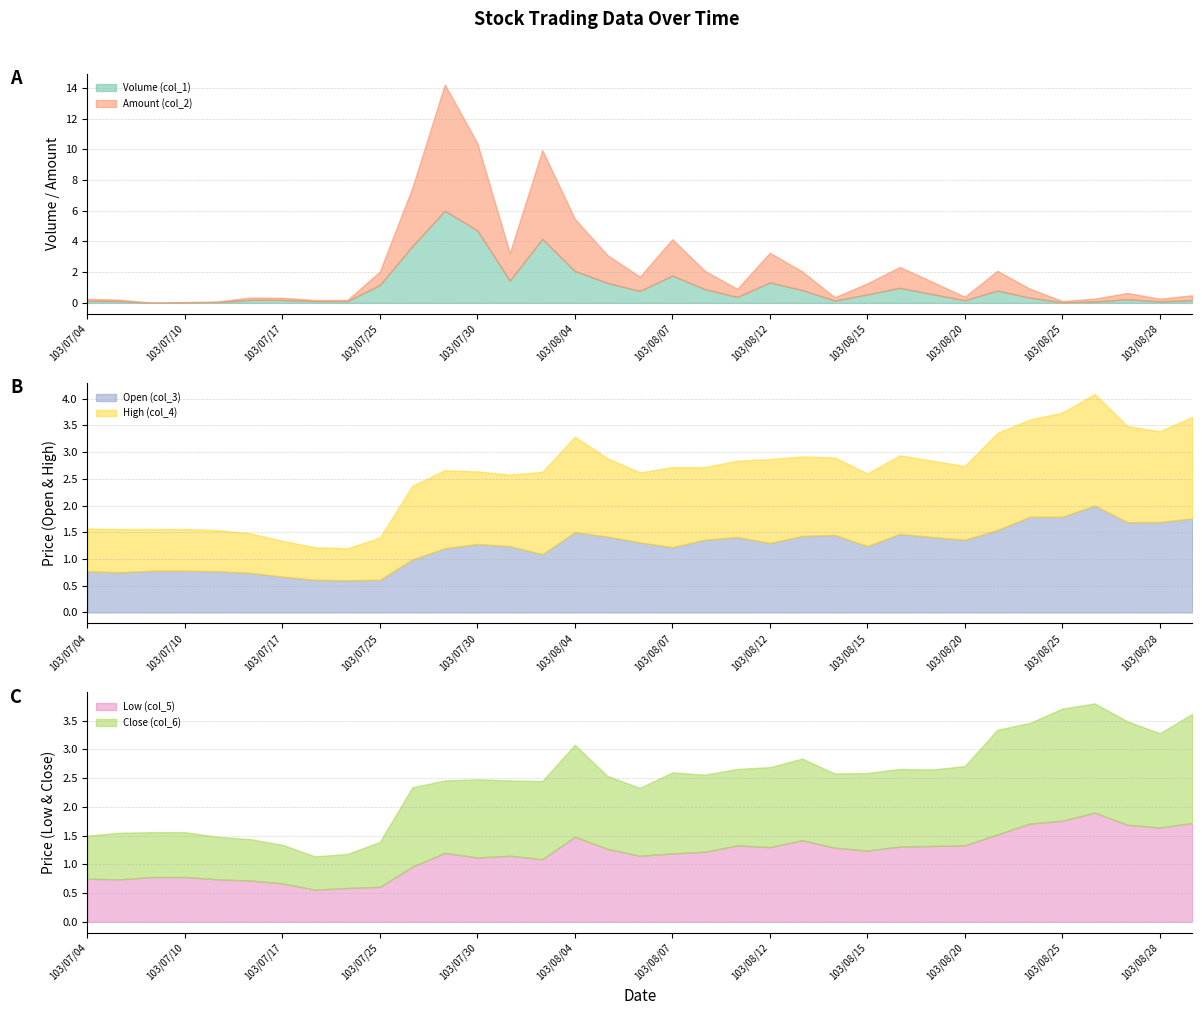

Where is the first local maximum for Volume (col_1)?

103/07/15